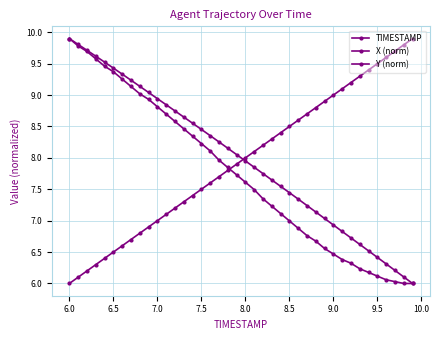

What is the maximum value for X (norm)?

9.9